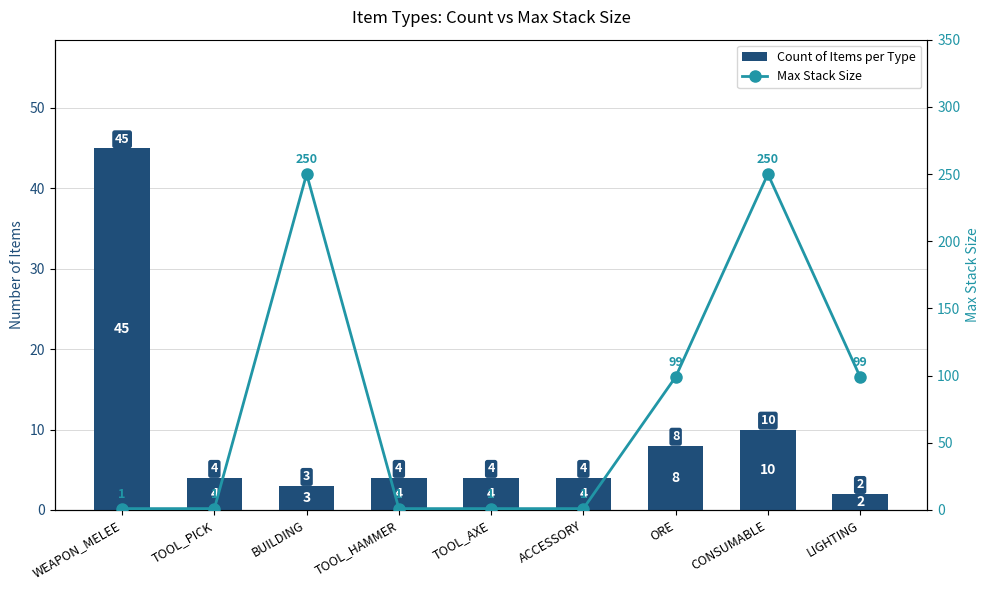

Is the value of Count of Items per Type at LIGHTING greater than the value of Max Stack Size at BUILDING?

No